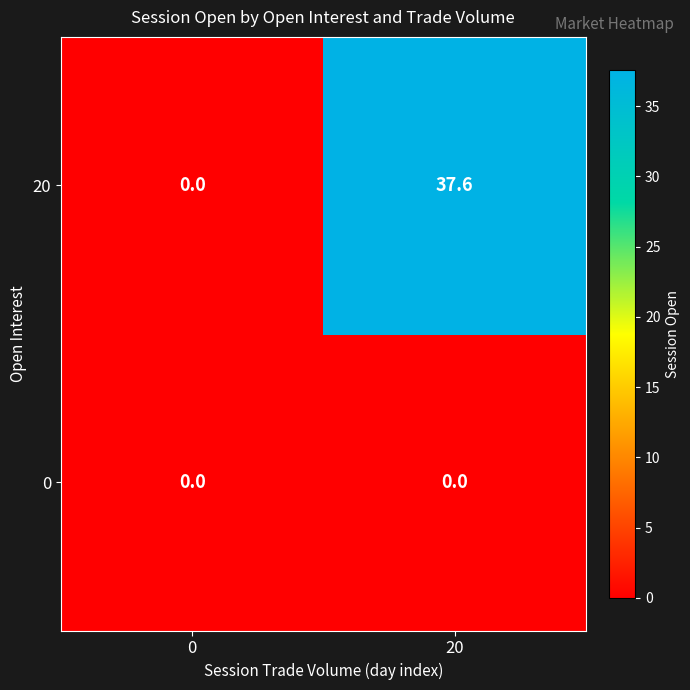

List the series in order of their peak value, lowest first.

0, 20